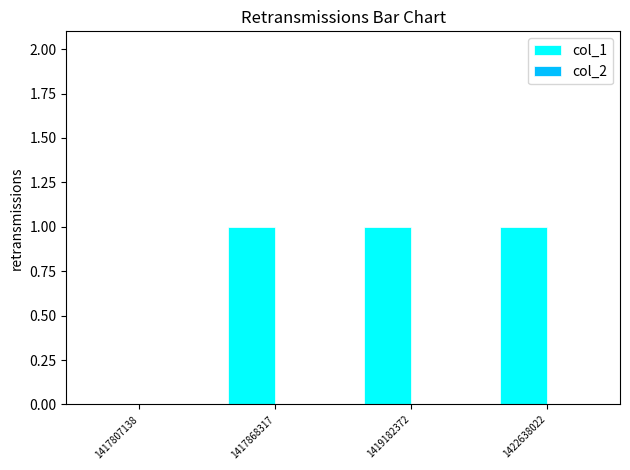

The value at 1422638022 is 1. True or false?

True